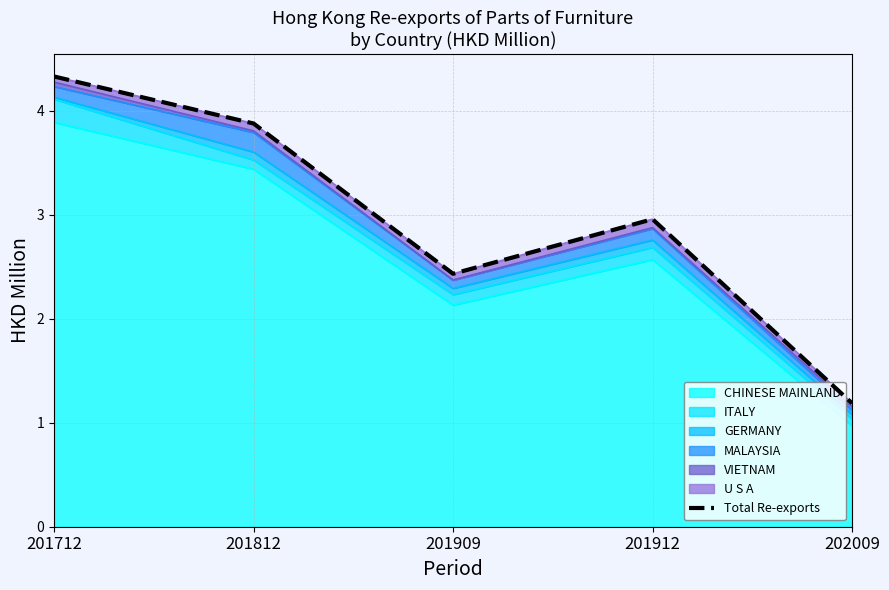

The chart shows a value of 2.2 at 201812. True or false?

False